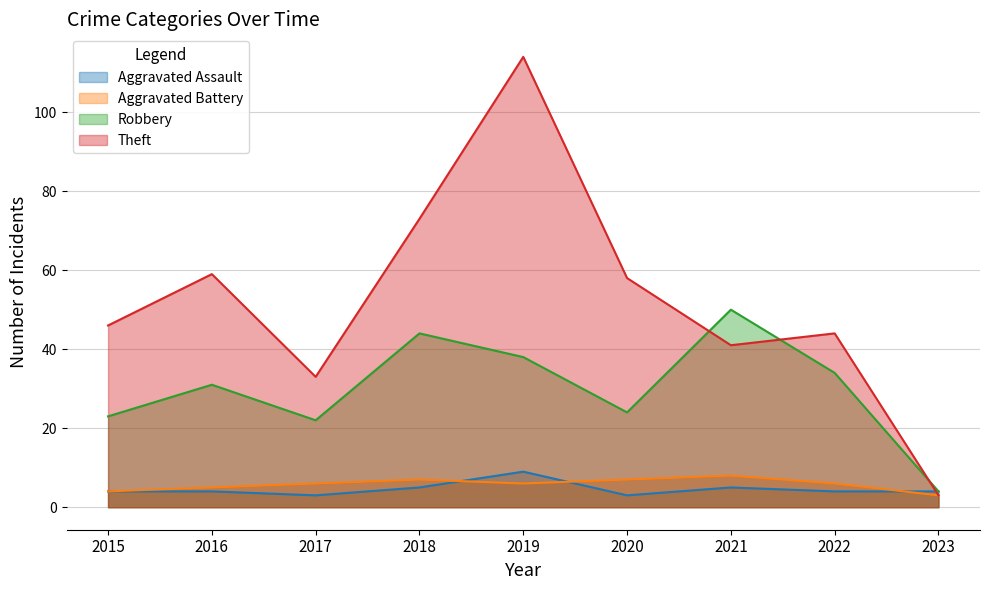

What is the highest value of the Theft series?

114